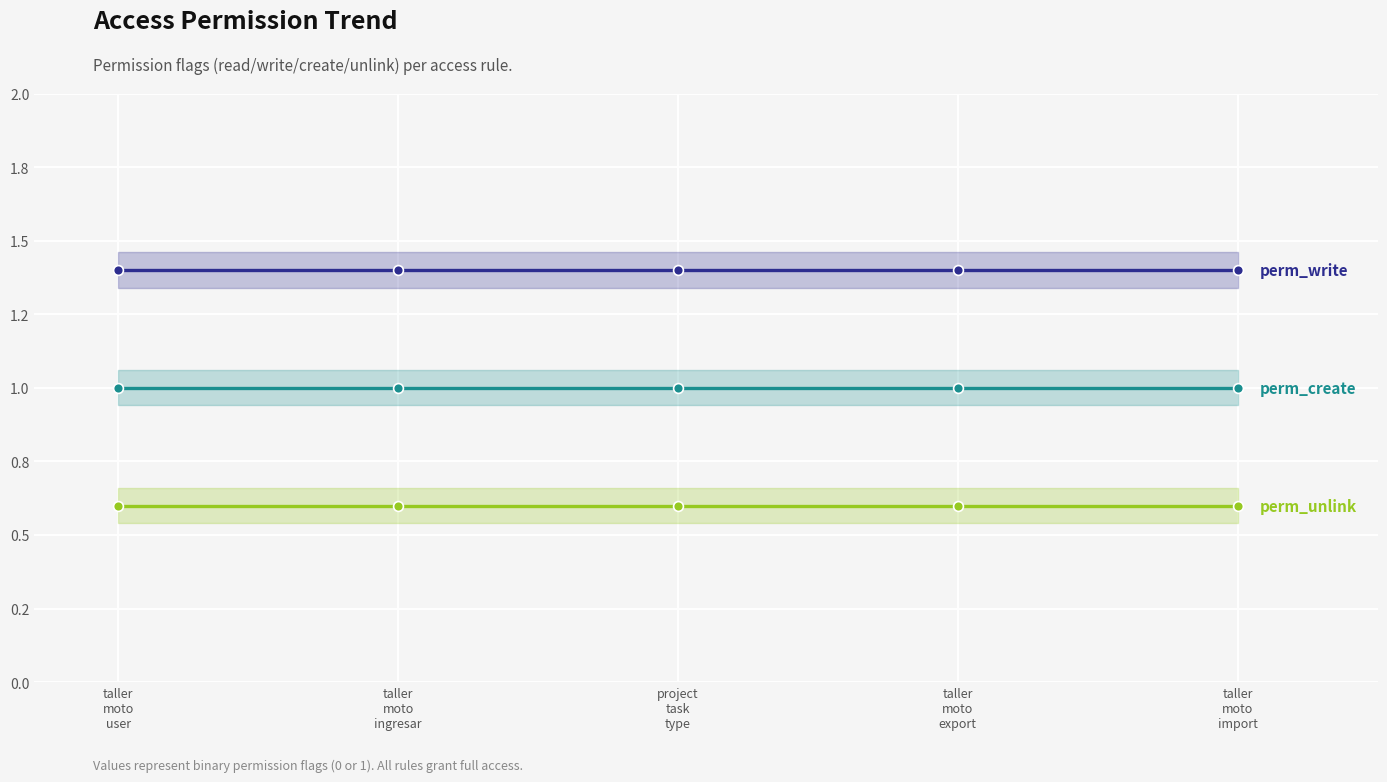

What is the total value across all series at taller
moto
export?

3.0